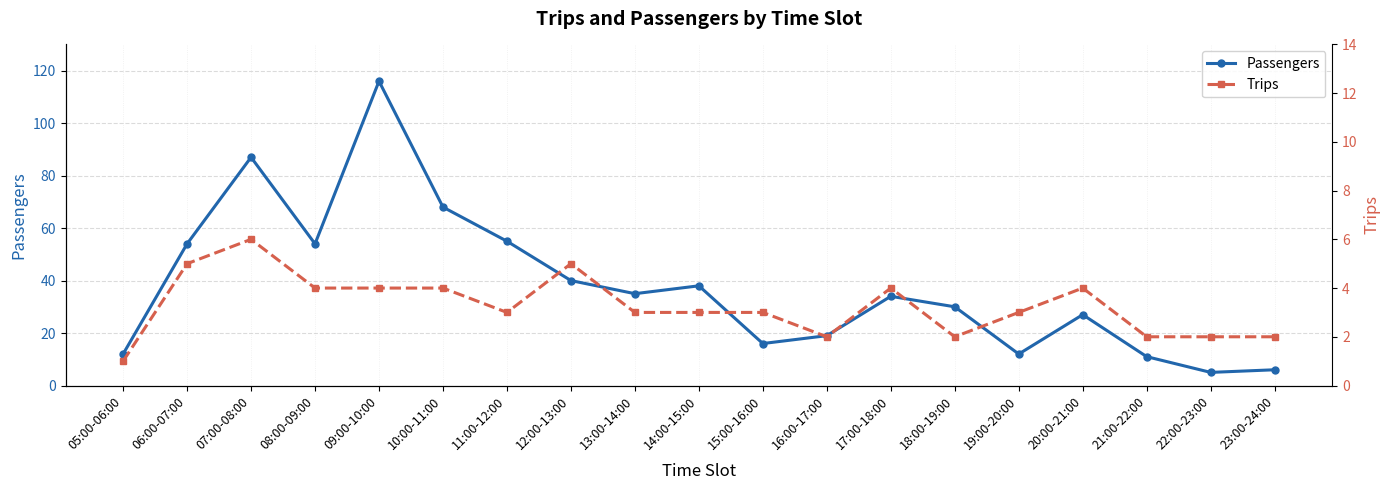

Is the value of Trips at 19:00-20:00 greater than the value of Passengers at 11:00-12:00?

No